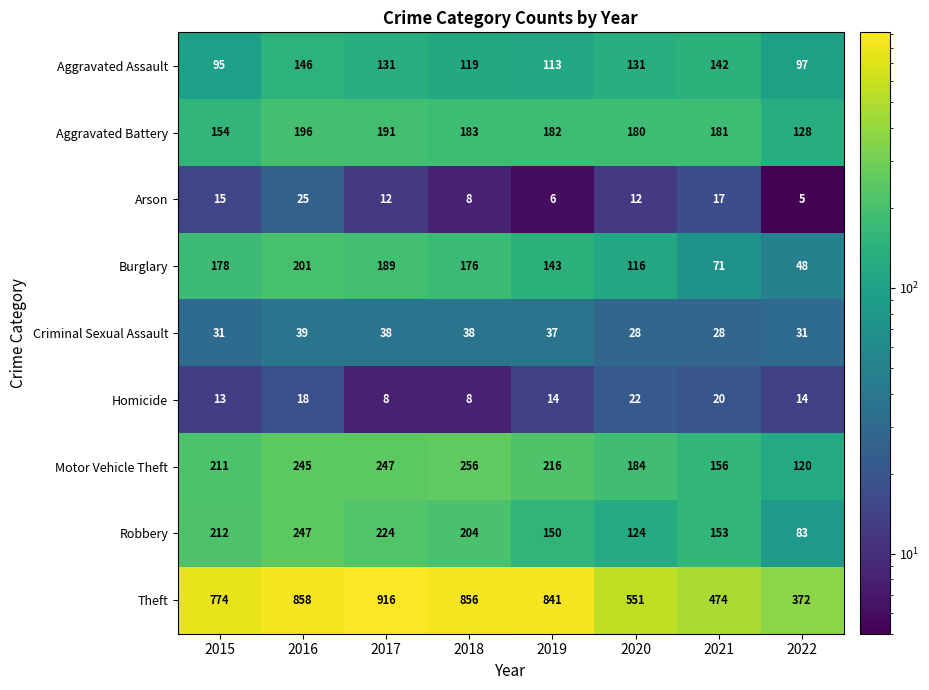

Which series has the largest total across all categories?

Theft